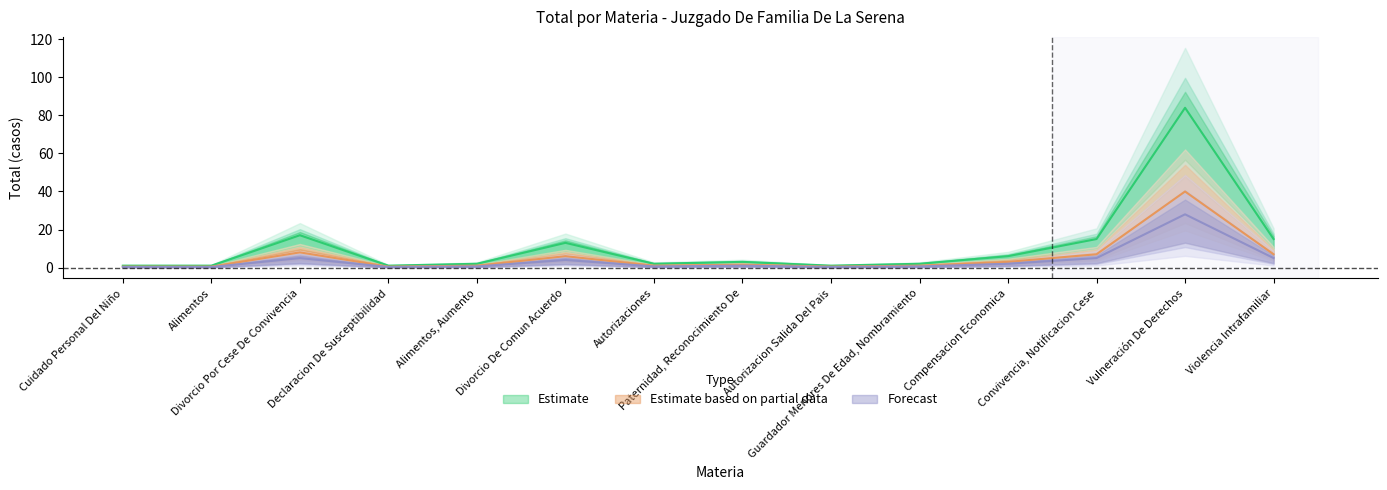

What is the difference between the maximum and minimum values in the Estimate series?

83.0